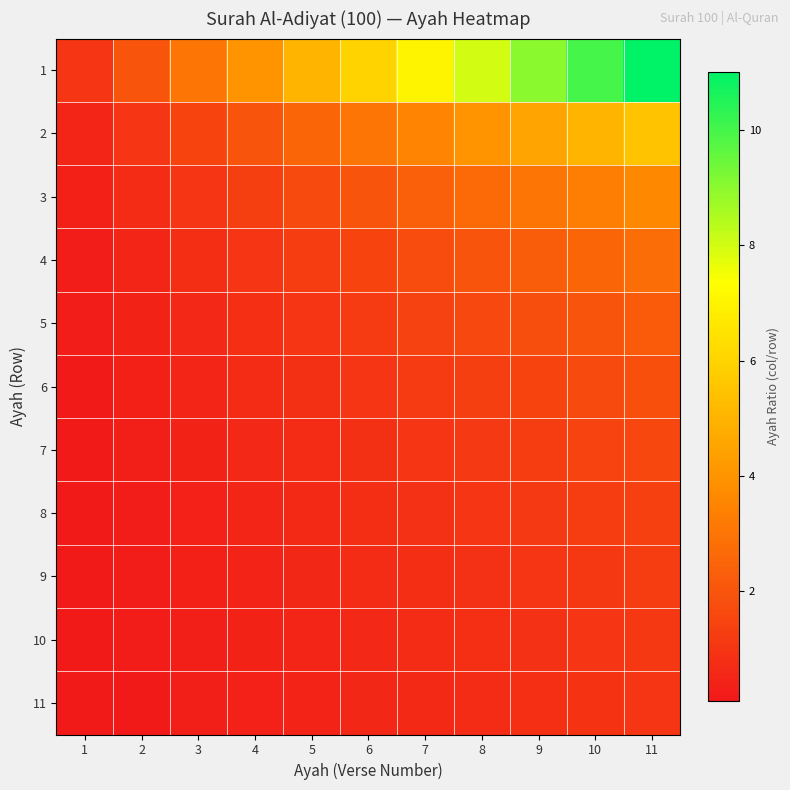

At 8, list the series in order from largest to smallest.

1, 2, 3, 4, 5, 6, 7, 8, 9, 10, 11